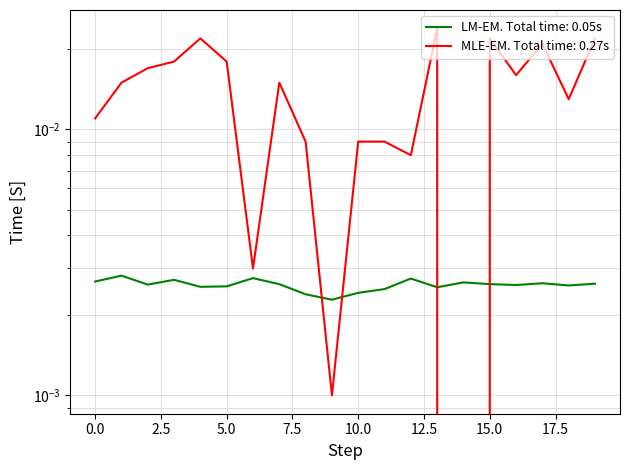

The value of Average Age at 190 is 0.0. True or false?

False